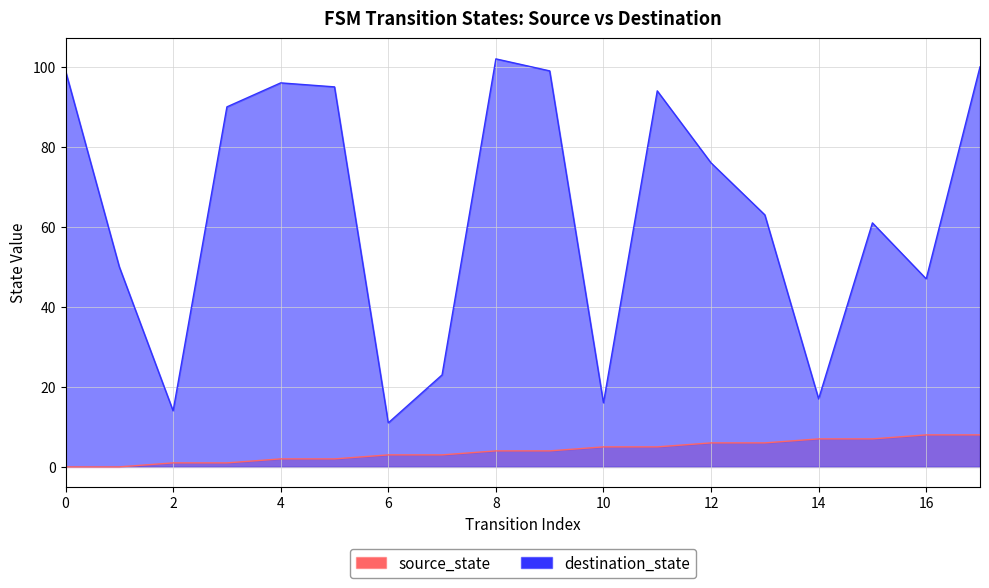

Where is the first local maximum for destination_state?

4